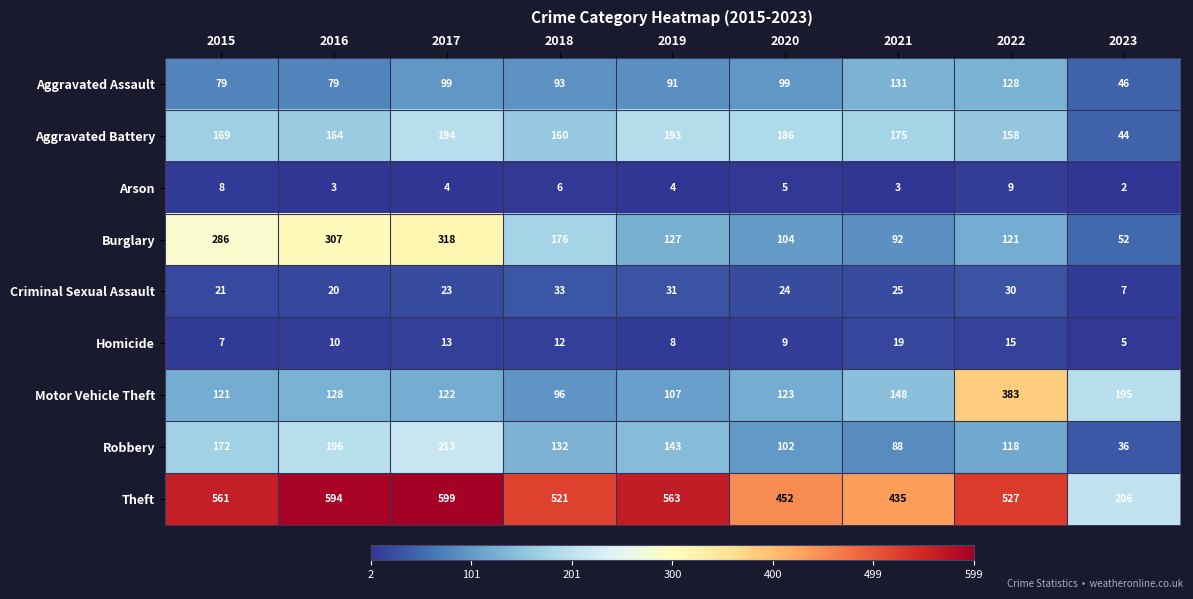

At which label is Criminal Sexual Assault closest to 20?

2016